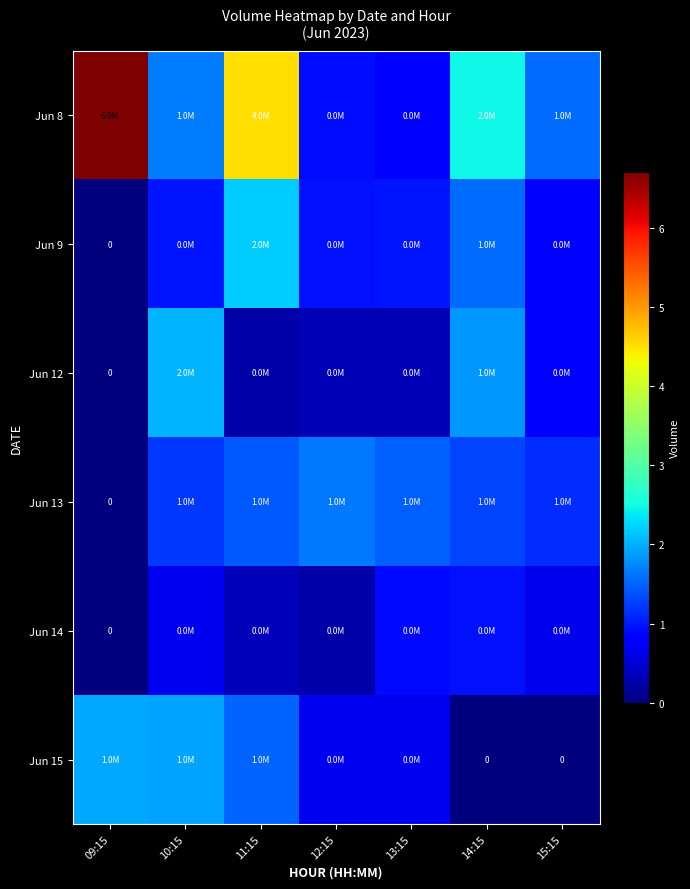

At which category is the sum across all series the highest?

11:15